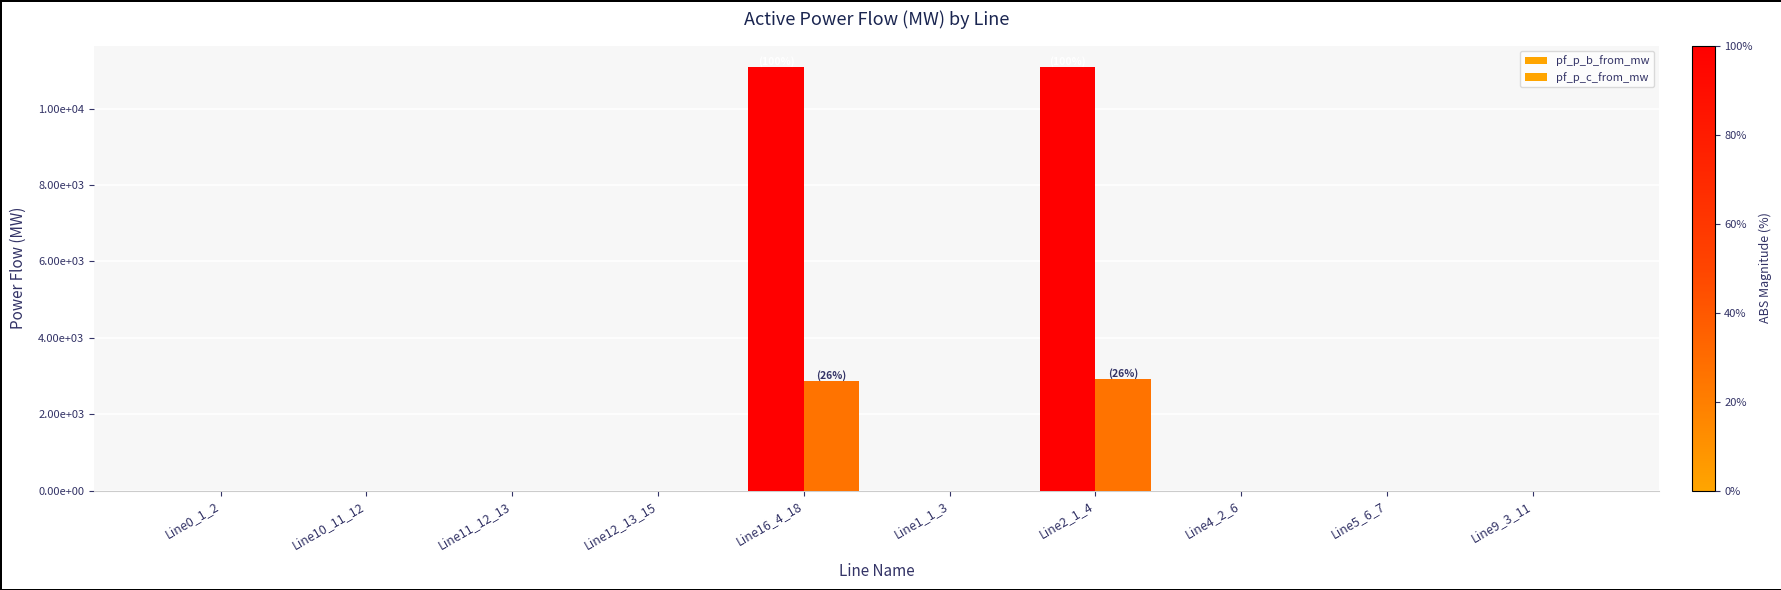

What is the maximum value for pf_p_b_from_mw?

11102.5